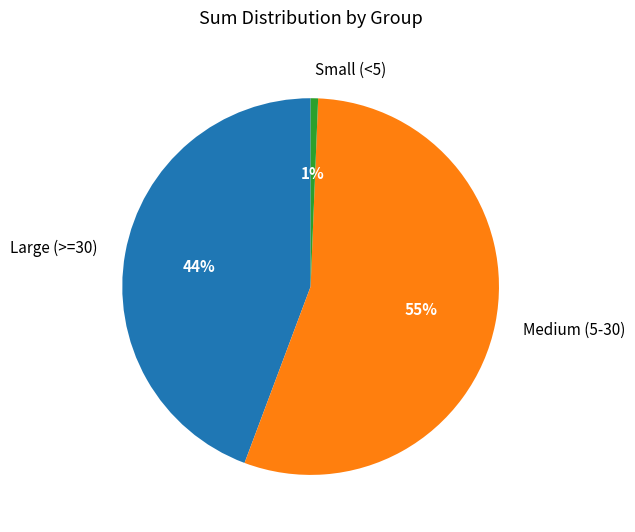

Count the number of slices in the pie.

3